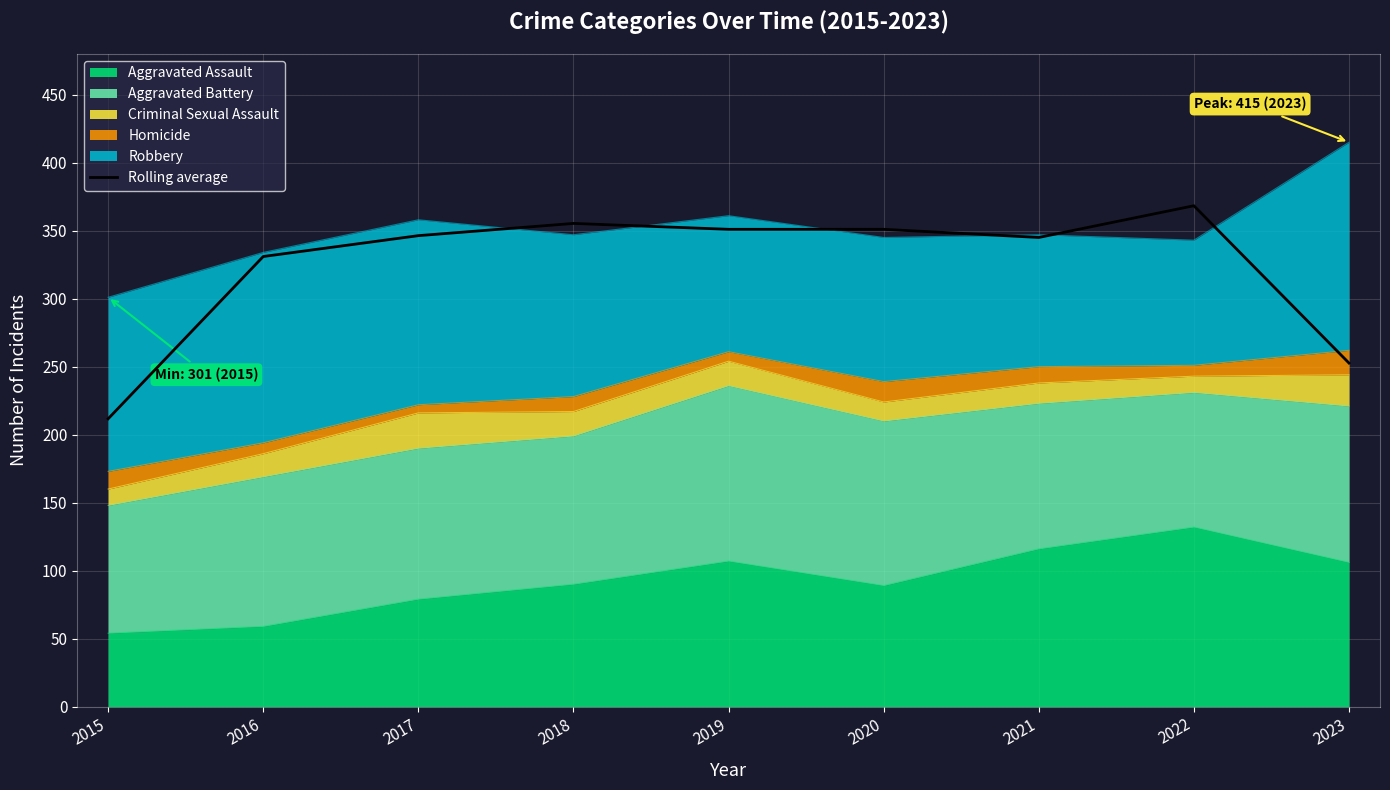

What is the smallest value displayed?

211.7